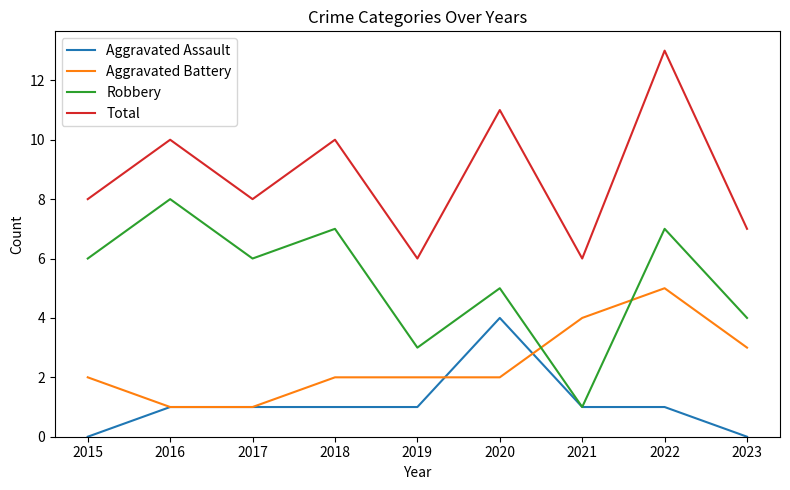

Reading left to right, what are all the values shown in this chart?

Aggravated Assault: 2015=0	2016=1	2017=1	2018=1	2019=1	2020=4	2021=1	2022=1	2023=0
Aggravated Battery: 2015=2	2016=1	2017=1	2018=2	2019=2	2020=2	2021=4	2022=5	2023=3
Robbery: 2015=6	2016=8	2017=6	2018=7	2019=3	2020=5	2021=1	2022=7	2023=4
Total: 2015=8	2016=10	2017=8	2018=10	2019=6	2020=11	2021=6	2022=13	2023=7